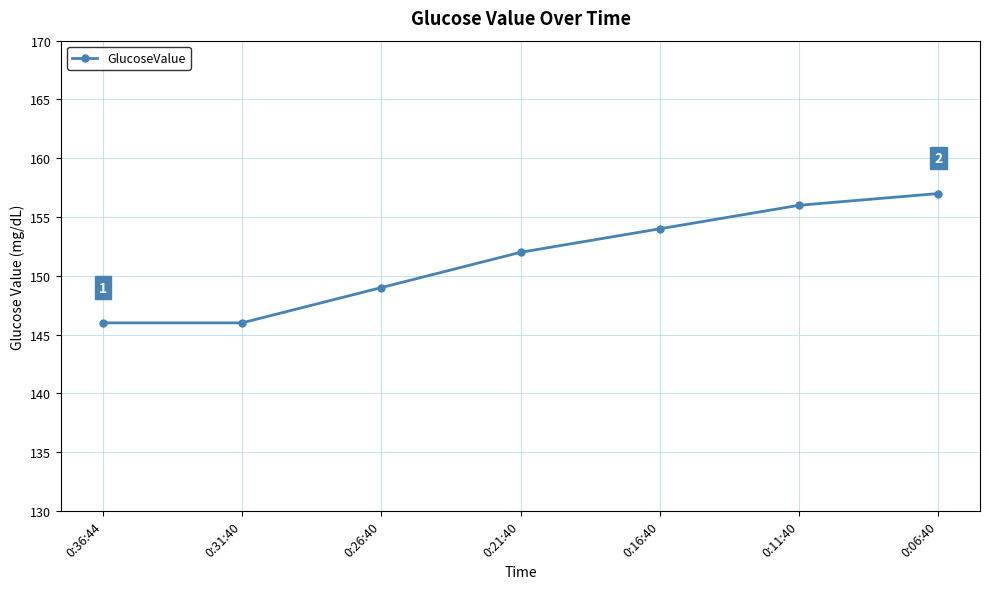

What is the difference between the values at 0:26:40 and 0:16:40?

5